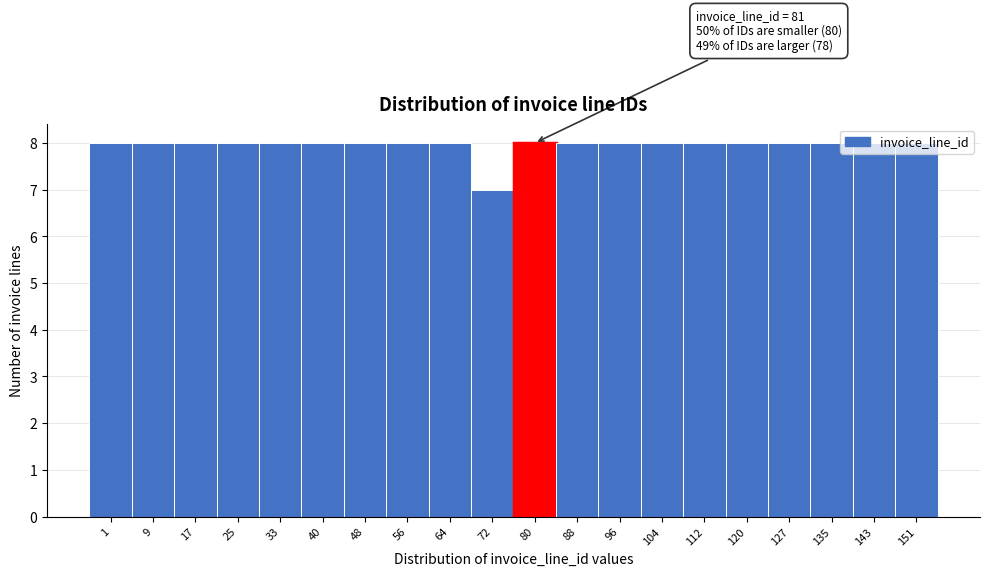

What is the value of the 11th bar from the left?

8